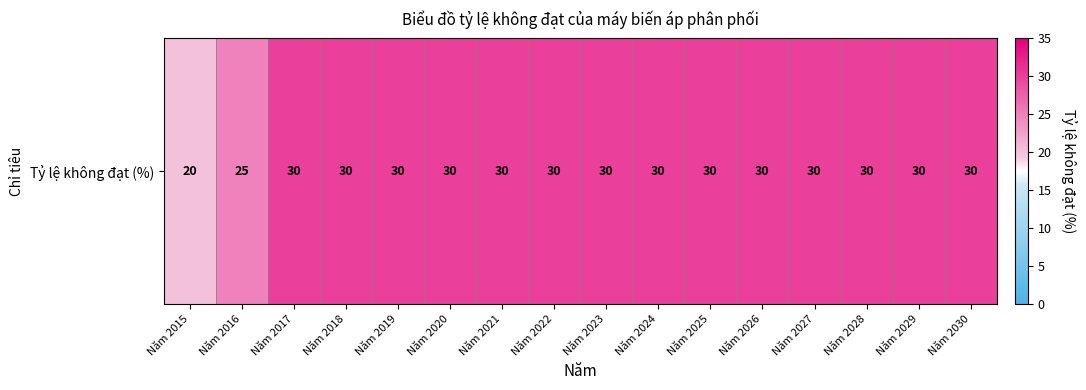

What is the ratio of the value at Năm 2022 to the value at Năm 2018?

1.0